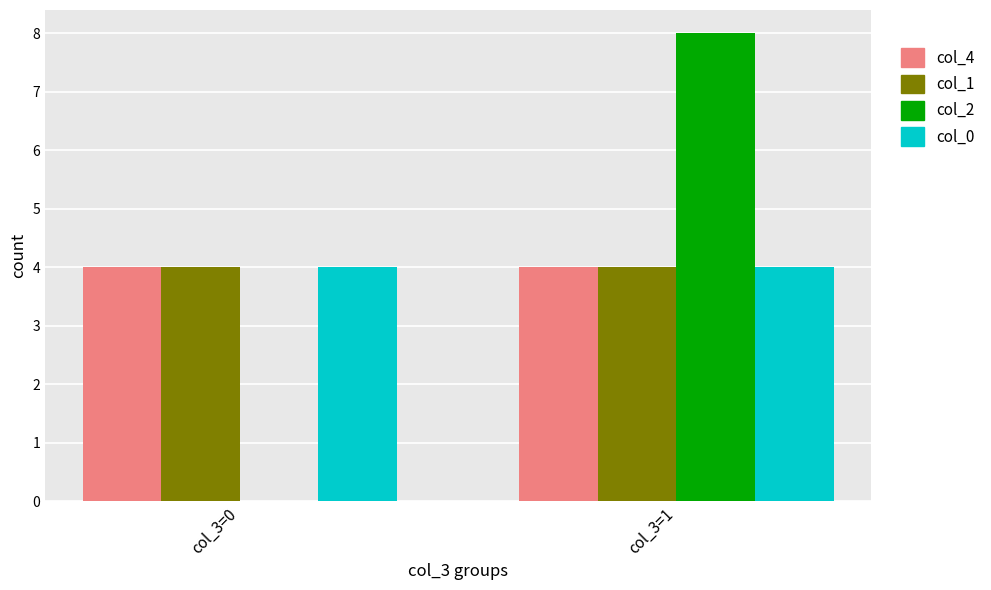

Which label corresponds to the largest value in the chart?

col_3=1